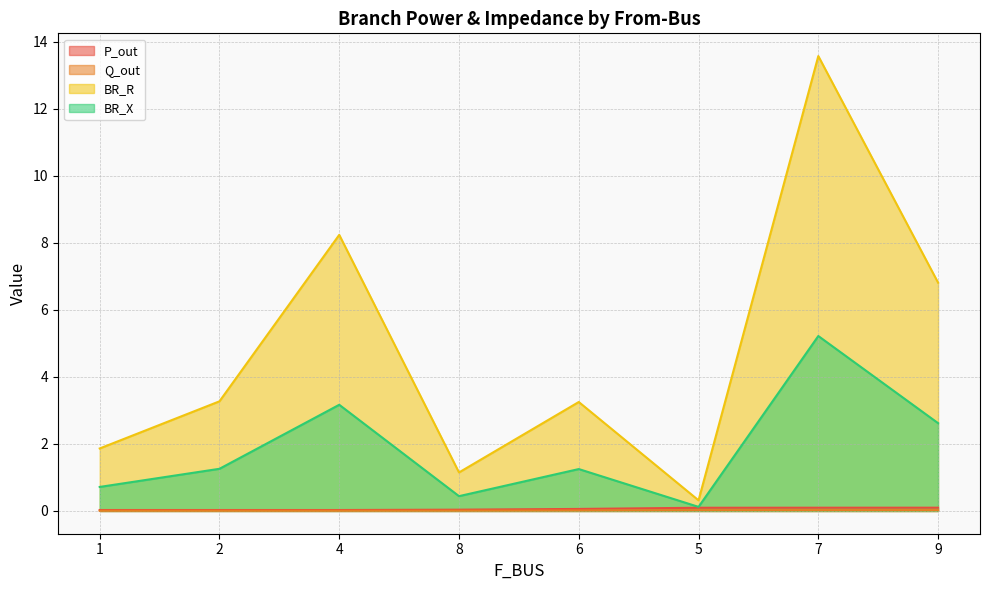

What is the label of the 4th point from the left?

8